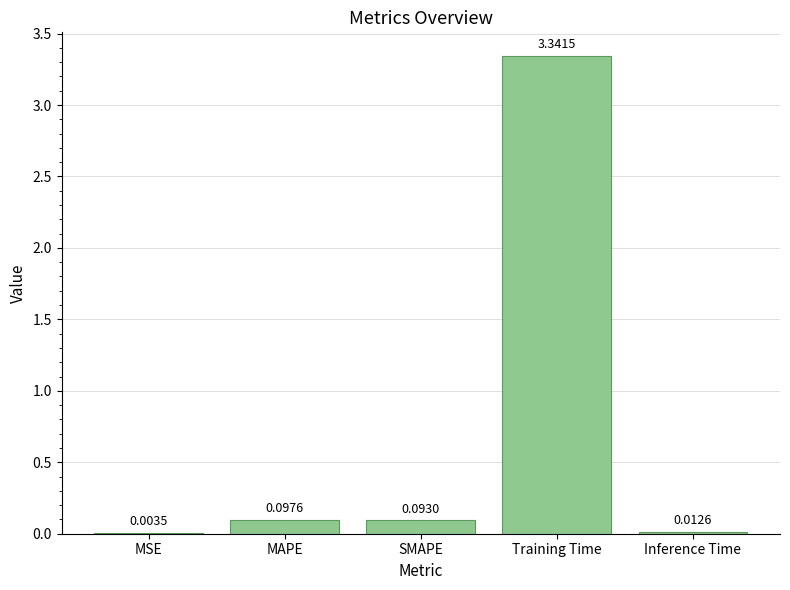

Between Inference Time and Training Time, which is larger?

Training Time